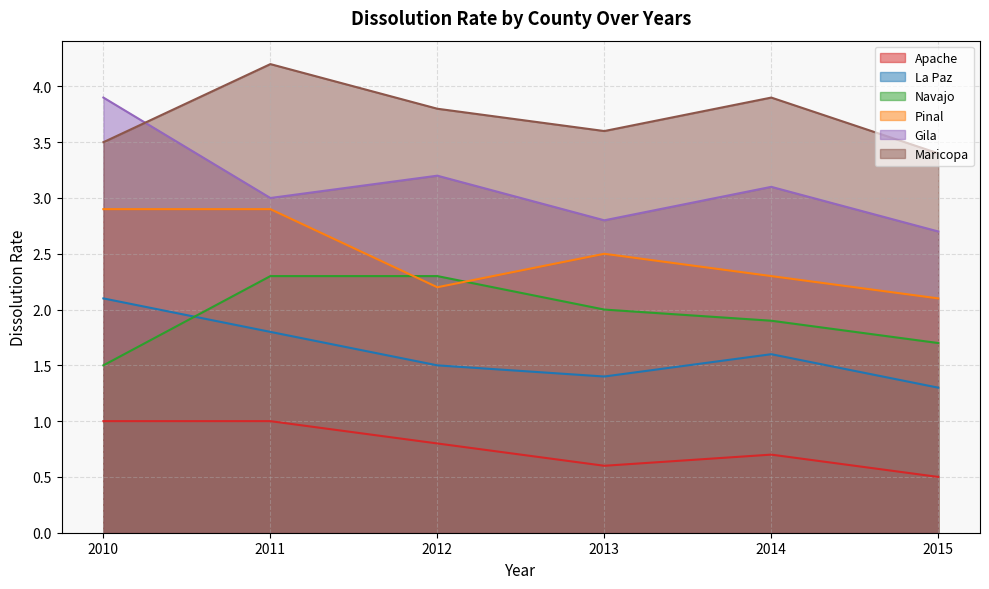

Does the chart display data point markers on the line(s)?

No